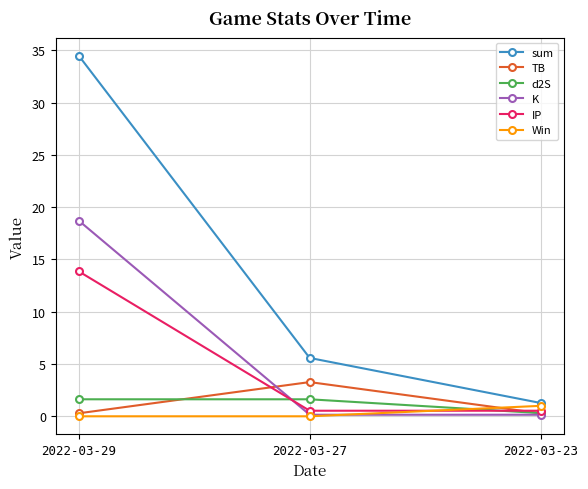

Which label corresponds to the largest value in the chart?

2022-03-29